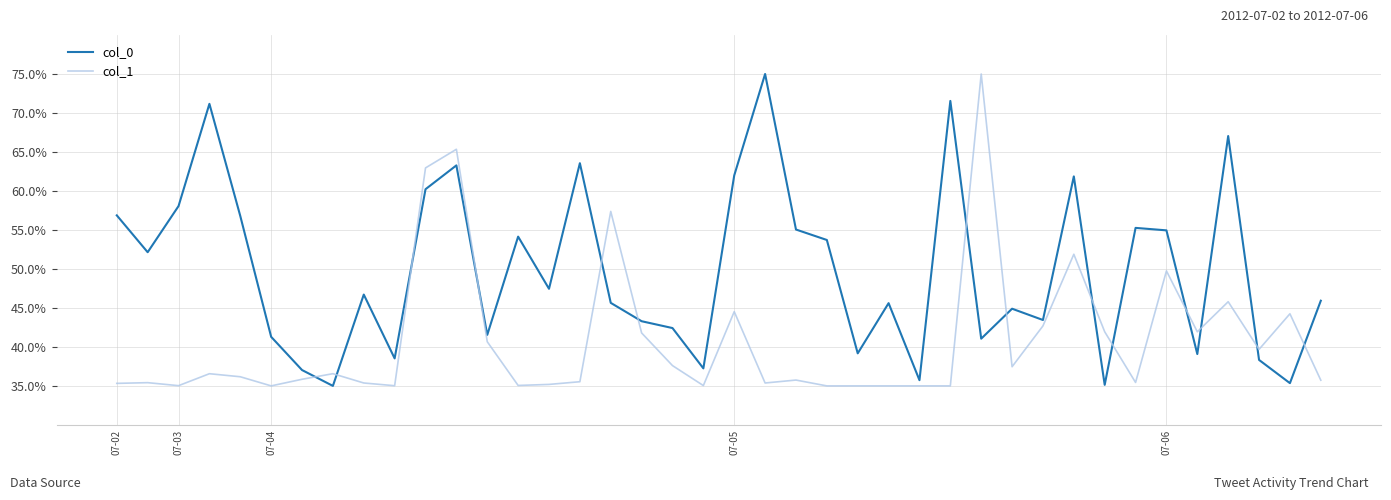

What is the maximum value shown in the chart?

75.0